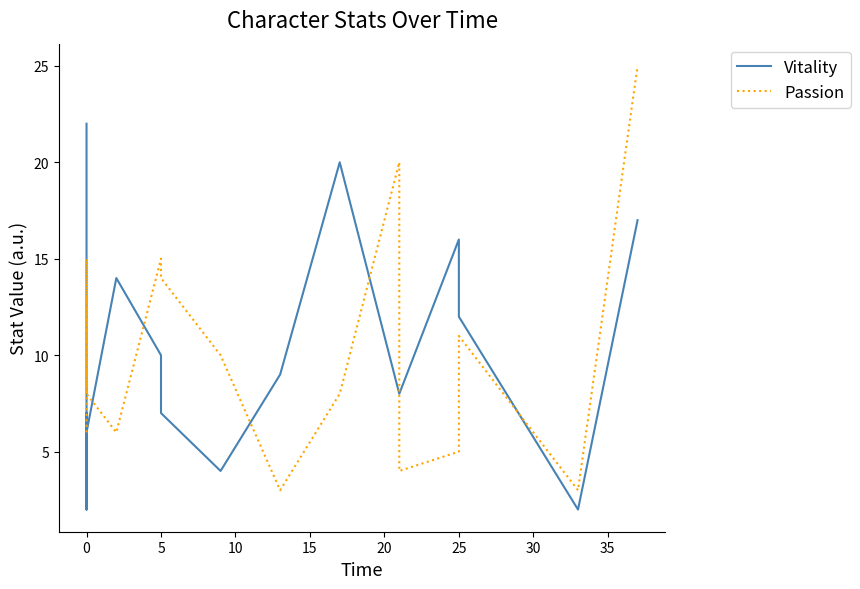

How many lines are shown in the chart?

2